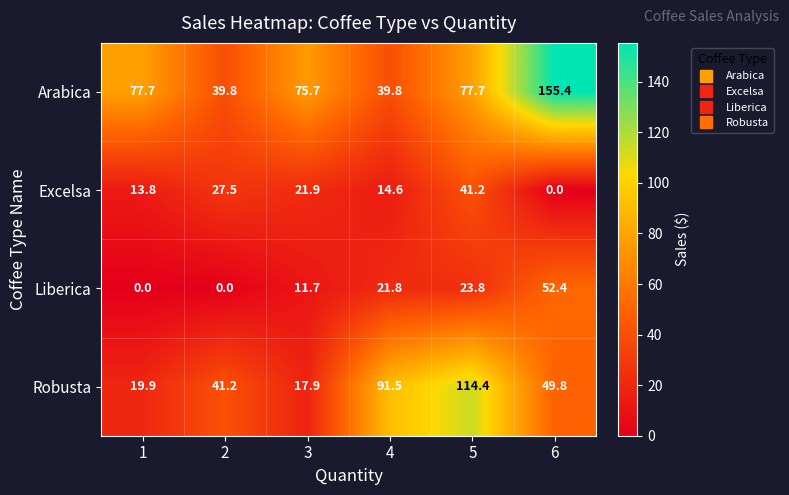

Which category has the lowest value in the Excelsa series?

6